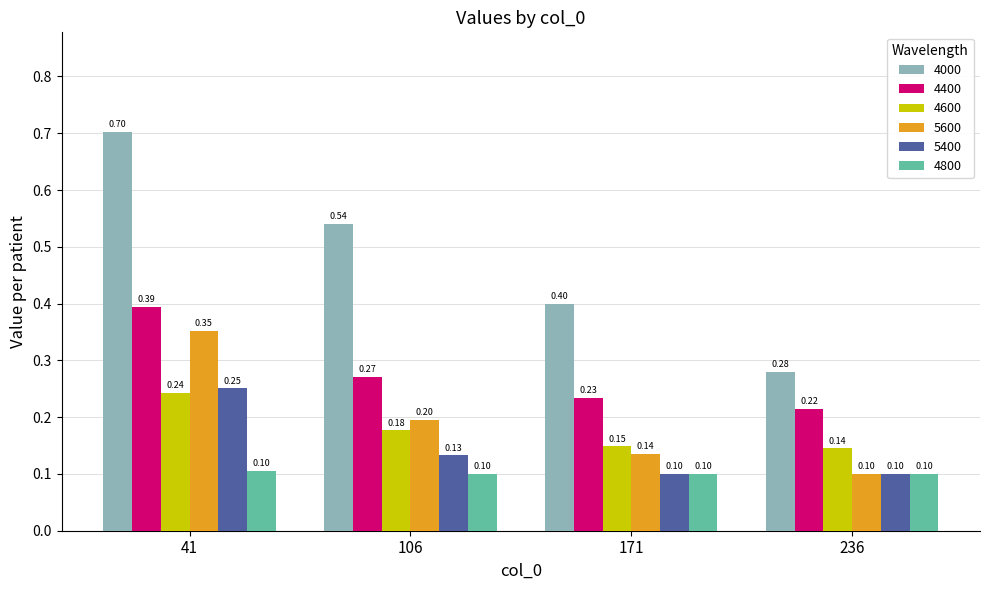

Count the 4600 values in the range 0 to 1.

4